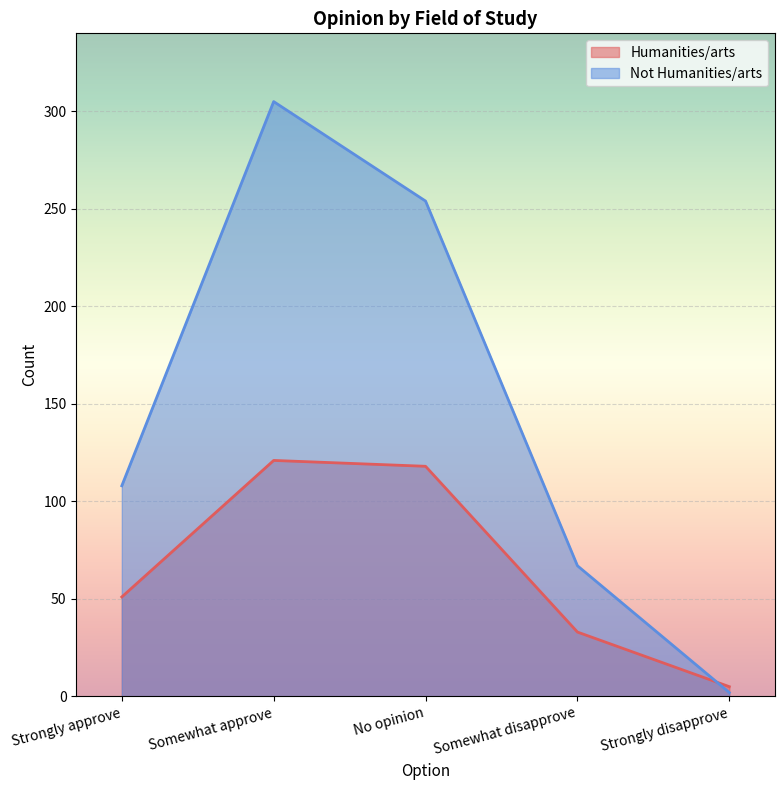

Where does the Not Humanities/arts series first go above 108?

Somewhat approve